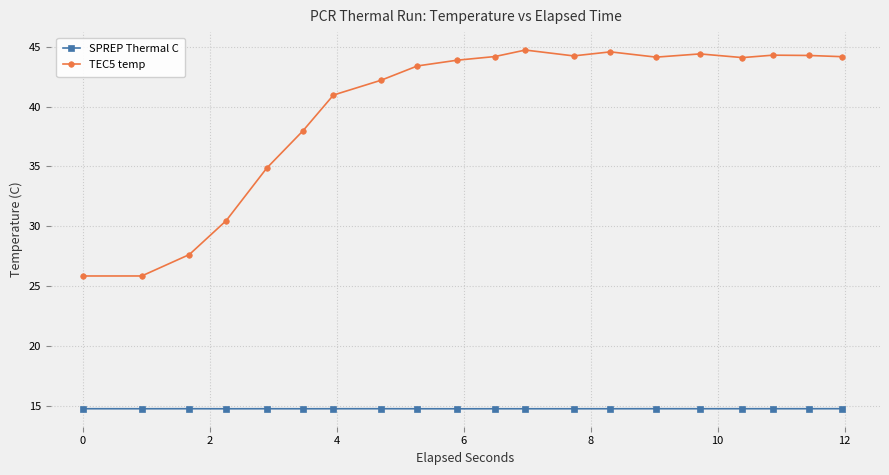

What are all the series names shown in the legend?

SPREP Thermal C, TEC5 temp